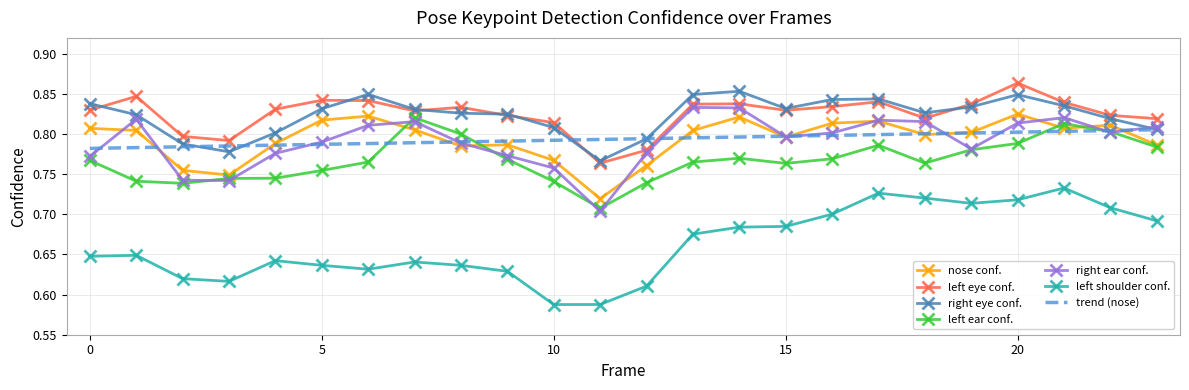

Which series has the widest spread of values?

left shoulder conf.